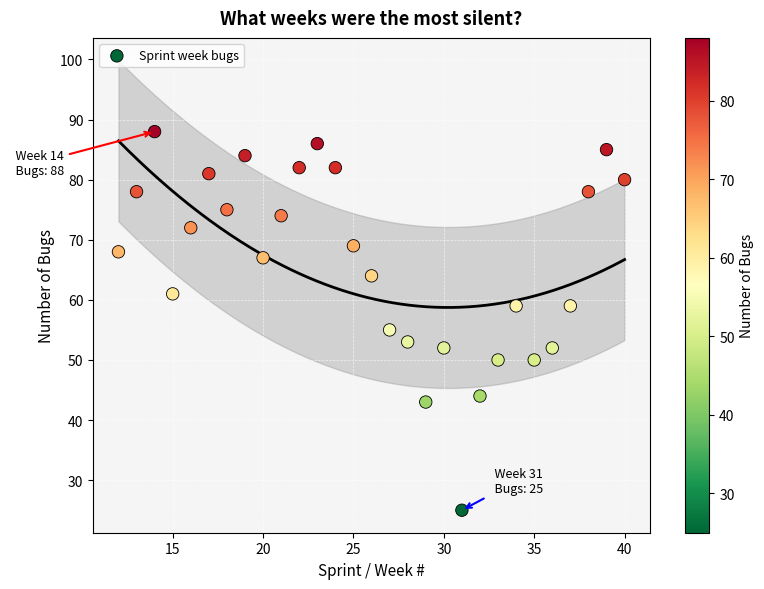

What is the range of X values (max minus min)?

28